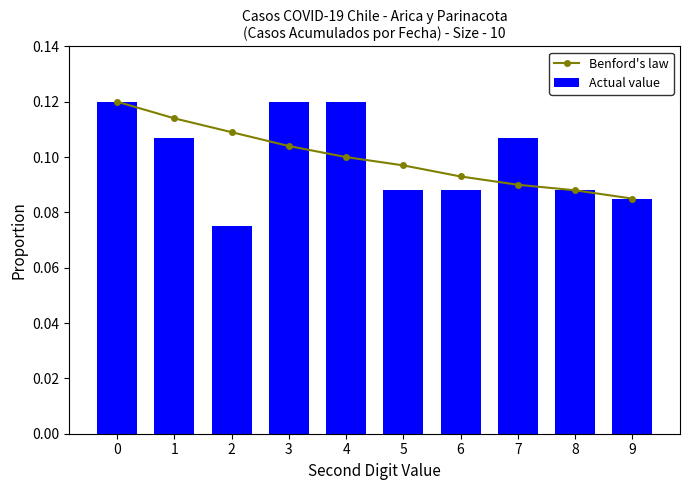

What is the smallest value displayed?

0.1